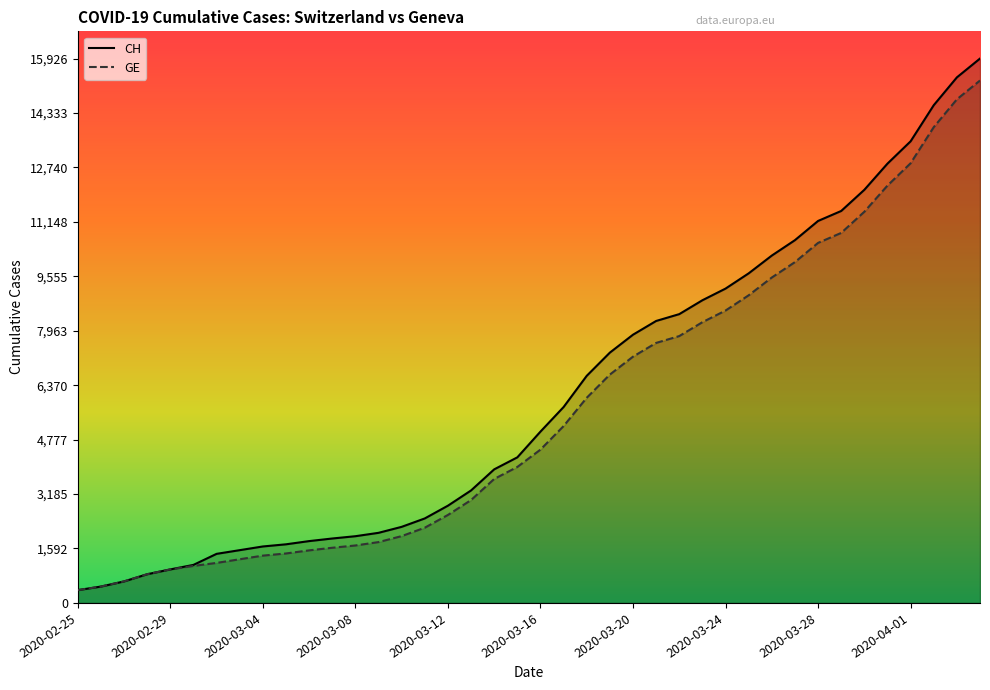

Which series has the widest spread of values?

CH